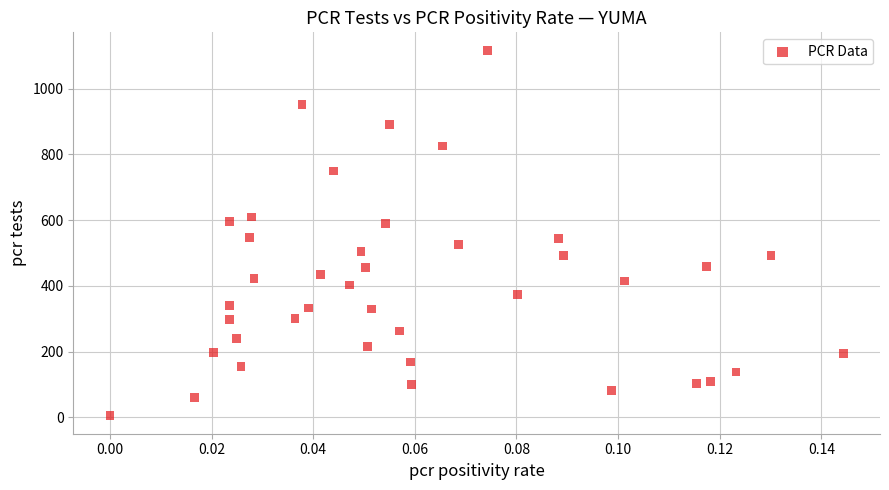

What is the range of Y values (max minus min)?

1110